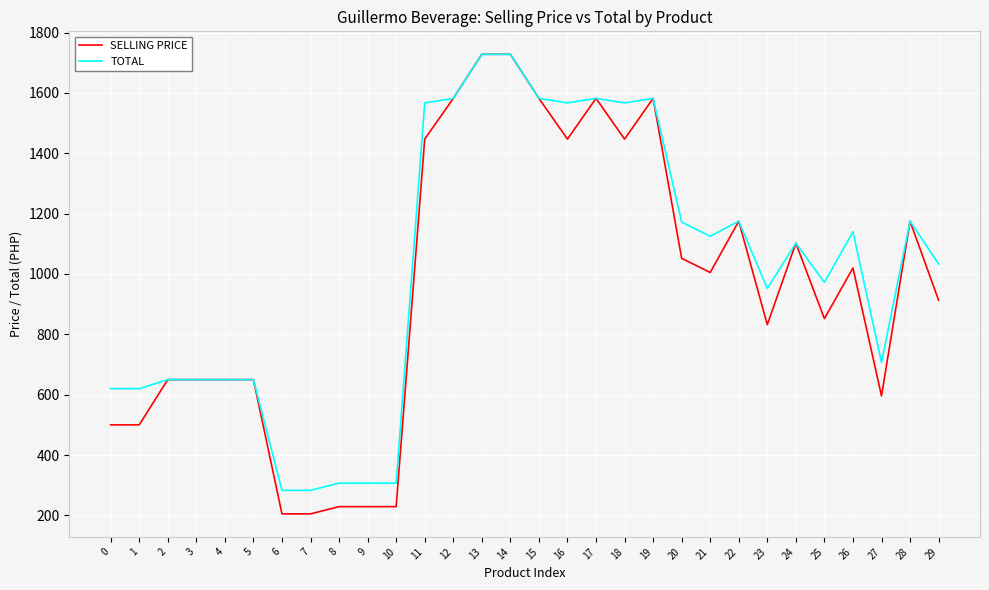

The value of SELLING PRICE at 27 is 596. True or false?

True